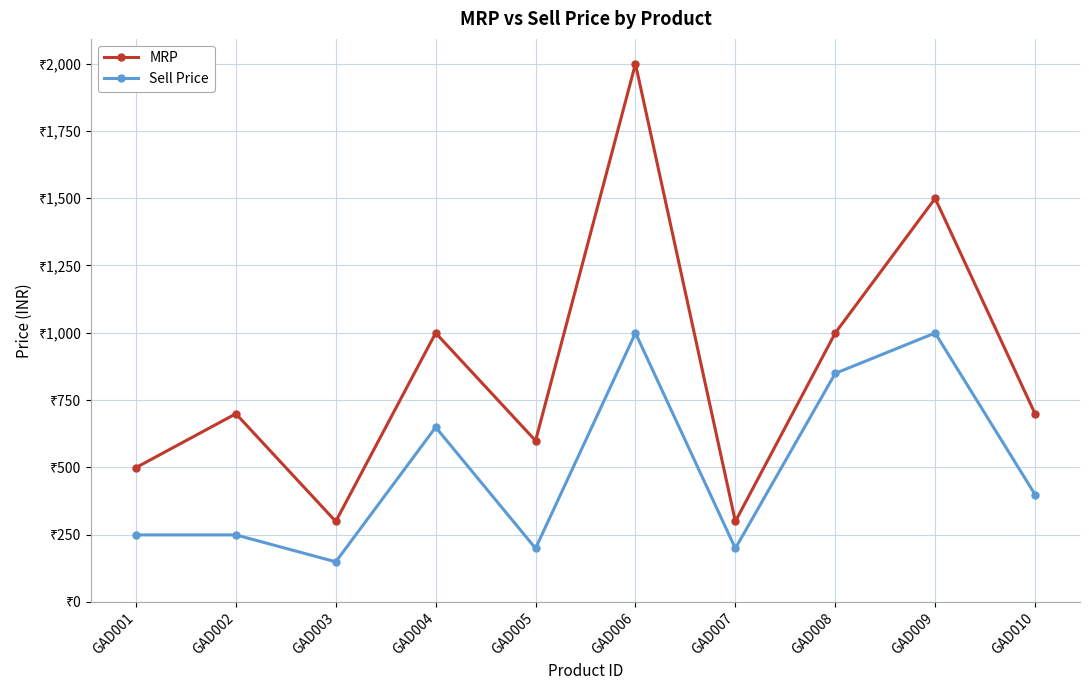

Reading left to right, list all the values displayed in this chart.

MRP: 499	699	299	999	599	1999	299	999	1499	699
Sell Price: 249	249	149	649	199	999	199	849	999	399